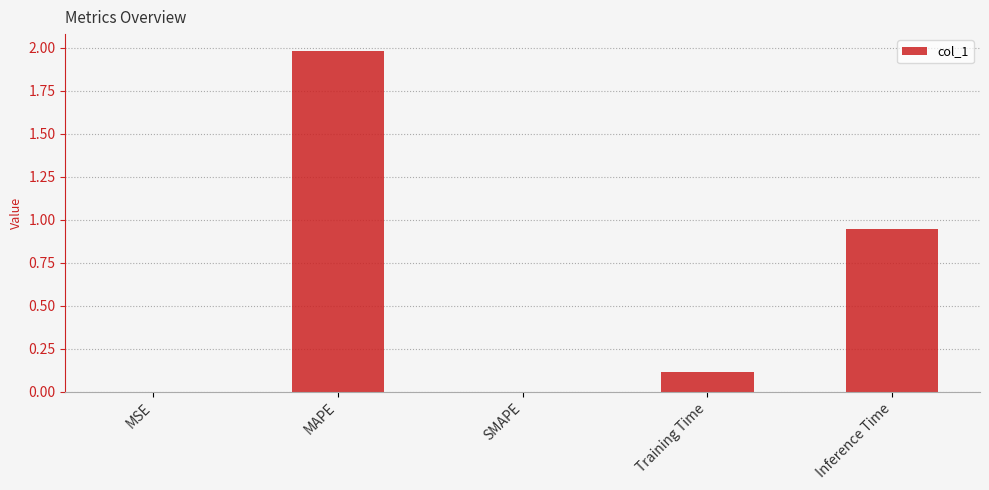

What is the greatest value displayed?

2.0